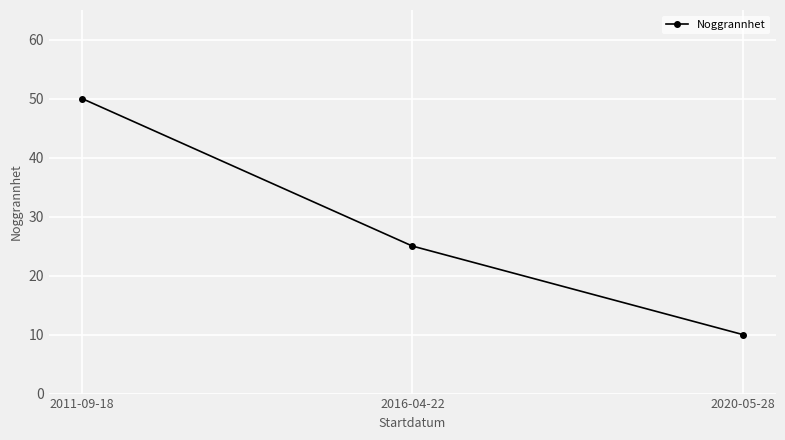

What is the difference between the second highest and minimum values?

15